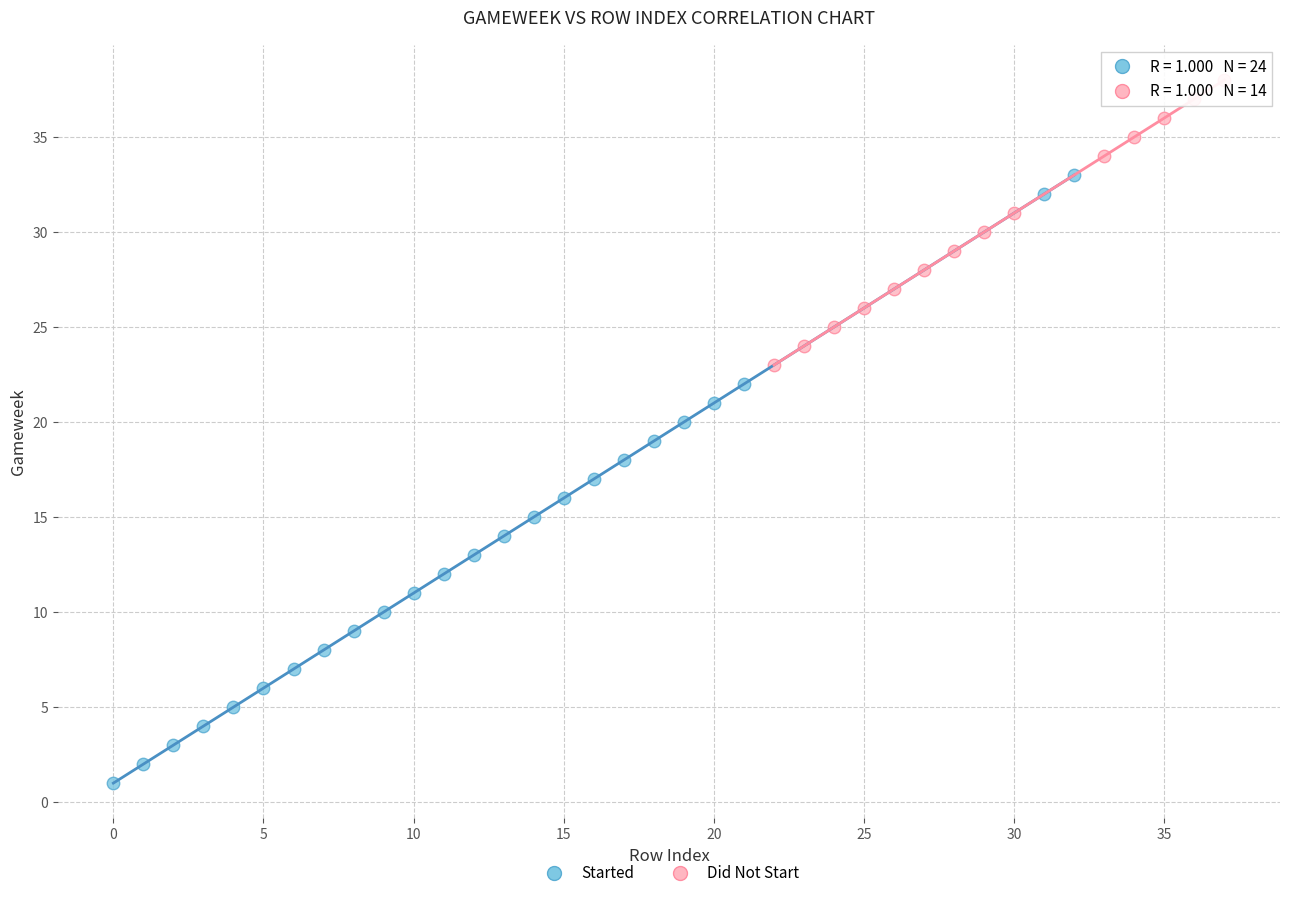

What are all the series names shown in the legend?

Started, Did Not Start